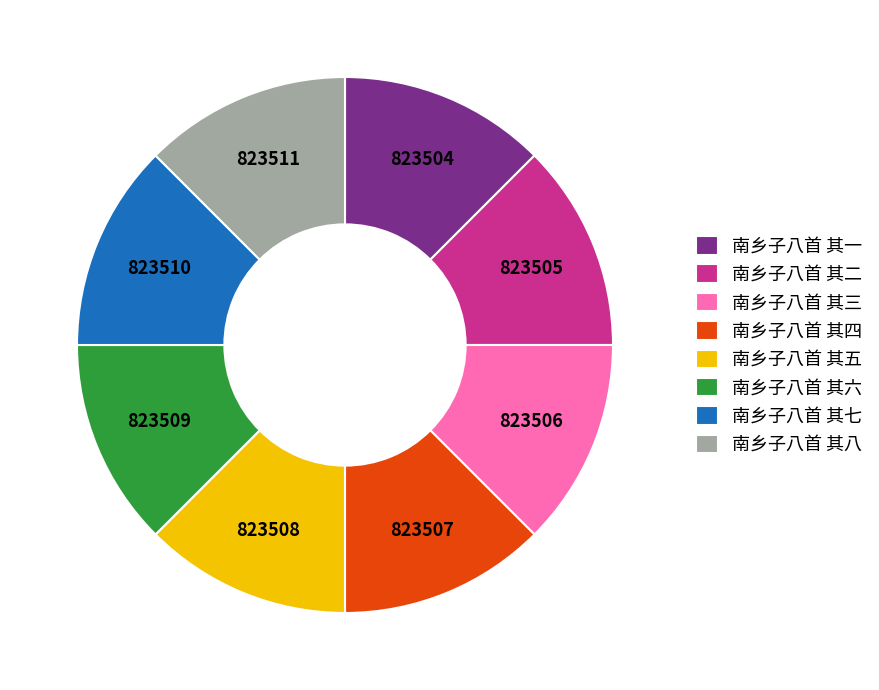

Is it true that 南乡子八首 其三 is 12% of the pie?

True